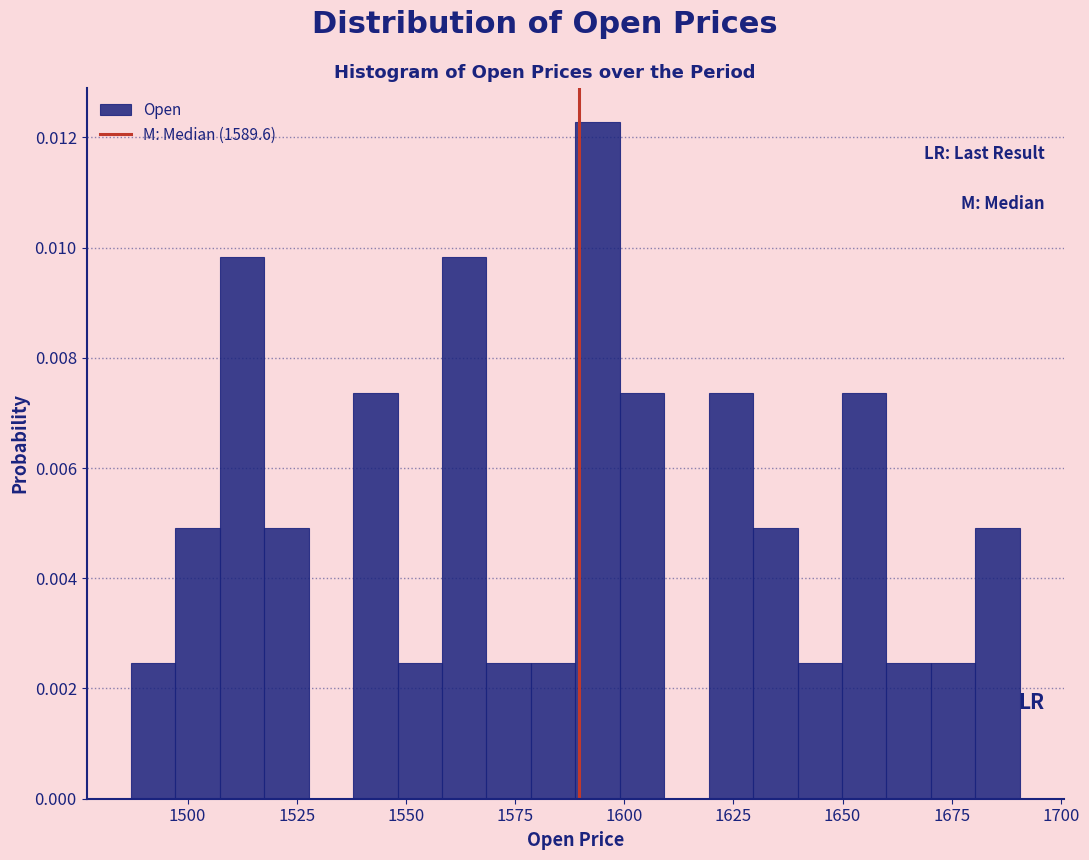

Around what value on the x-axis is the tallest bar? Give the approximate position of its centre, as read against the axis.

1595